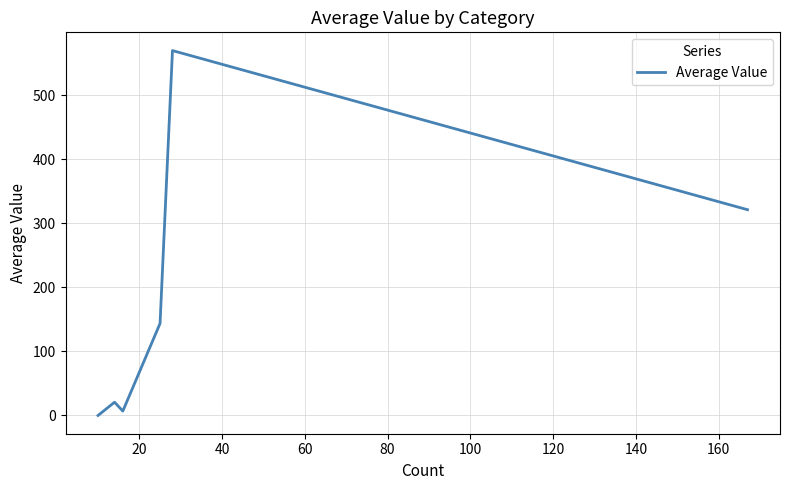

What is the sum of the values at 80 and 20?

590.7